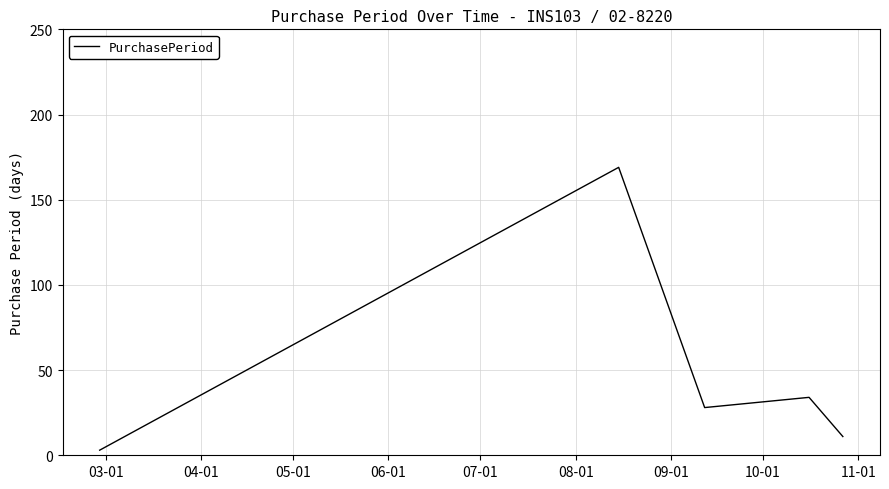

Is this an area chart (filled region under the line)?

No